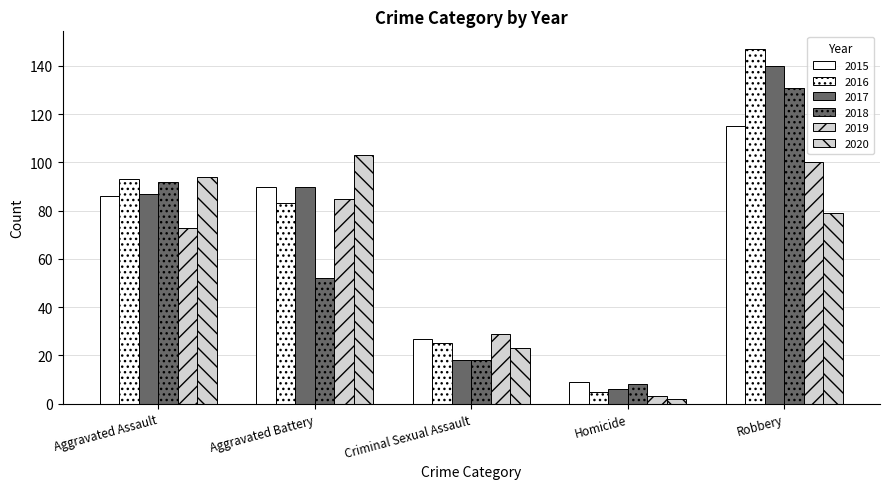

What is the approximate value of 2016 at Robbery?

147